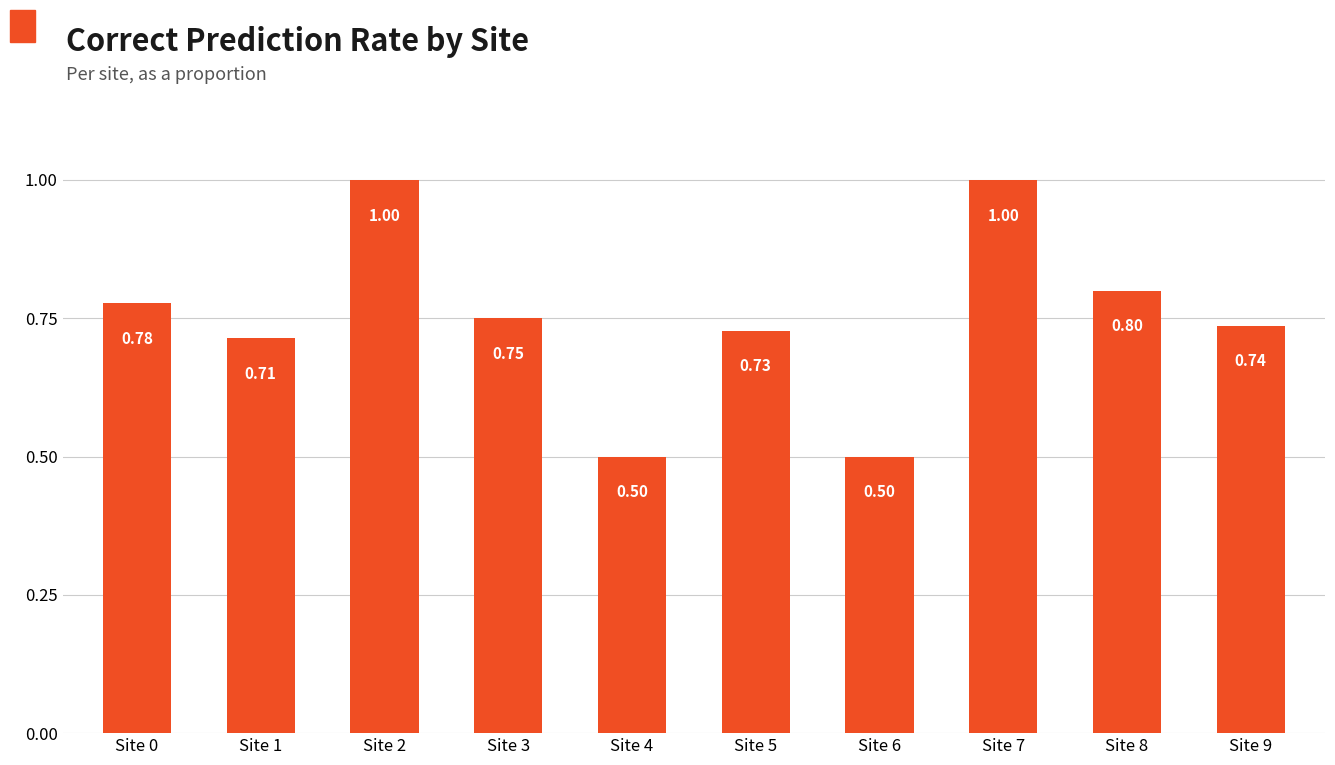

What is the sum of all values?

7.5